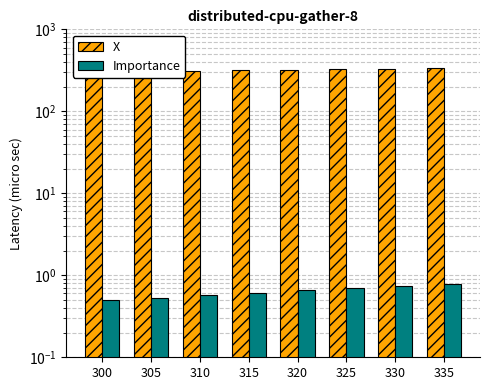

Count the X values in the range 310 to 330.

5